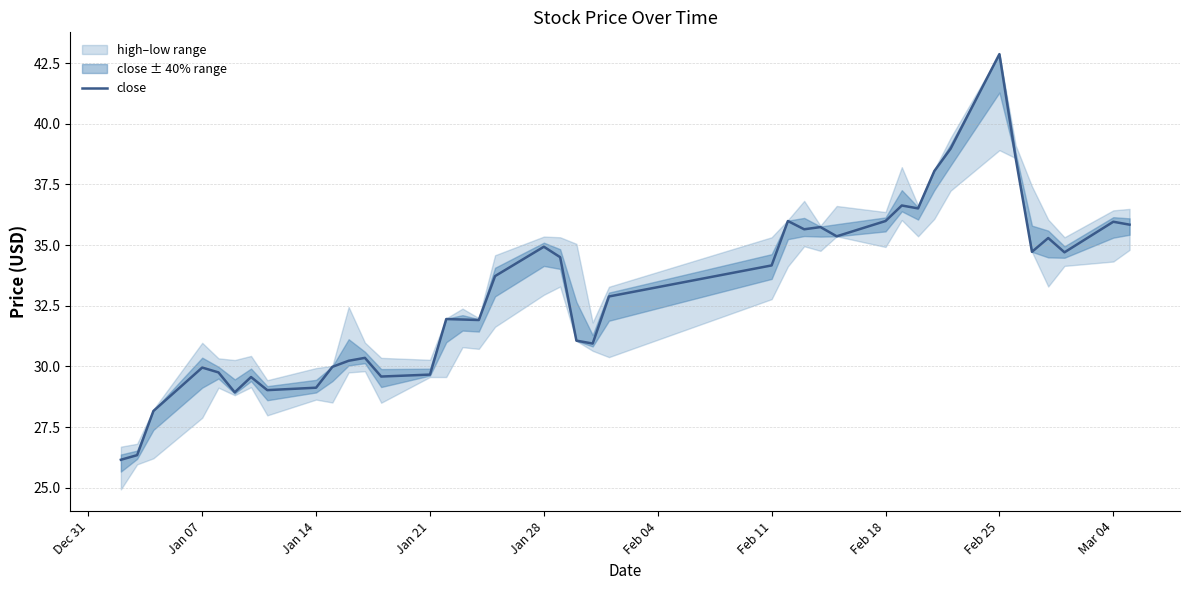

What is the smallest value displayed?

26.1